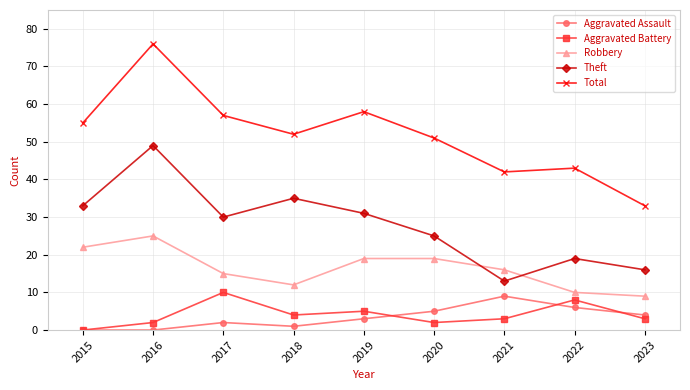

The value of Robbery at 2018 is 21. True or false?

False